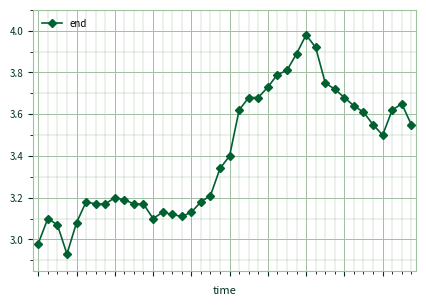

How many categories are shown in the chart?

40